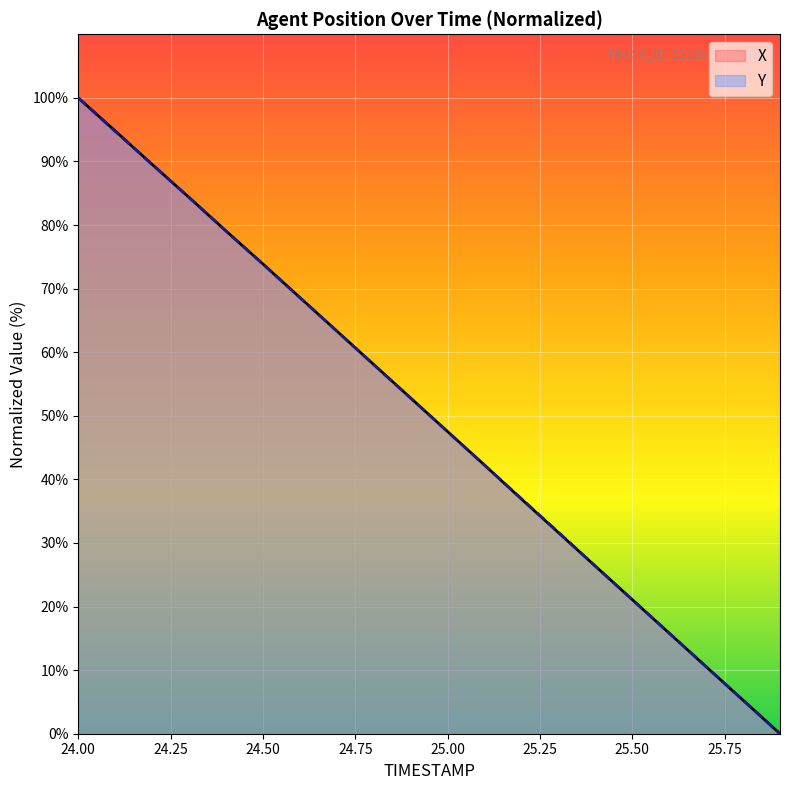

Reading right to left, list all the values displayed in this chart.

X: 25.9=0.0	25.8=5.3	25.7=10.5	25.6=15.8	25.5=21.1	25.4=26.4	25.3=31.6	25.2=36.9	25.1=42.2	25.0=47.5	24.9=52.8	24.8=58.1	24.7=63.3	24.6=68.6	24.5=73.9	24.4=79.1	24.3=84.3	24.2=89.5	24.1=94.8	24.0=100.0
Y: 25.9=0.0	25.8=5.3	25.7=10.5	25.6=15.8	25.5=21.1	25.4=26.4	25.3=31.7	25.2=37.0	25.1=42.2	25.0=47.5	24.9=52.8	24.8=58.0	24.7=63.3	24.6=68.6	24.5=73.9	24.4=79.1	24.3=84.3	24.2=89.5	24.1=94.7	24.0=100.0